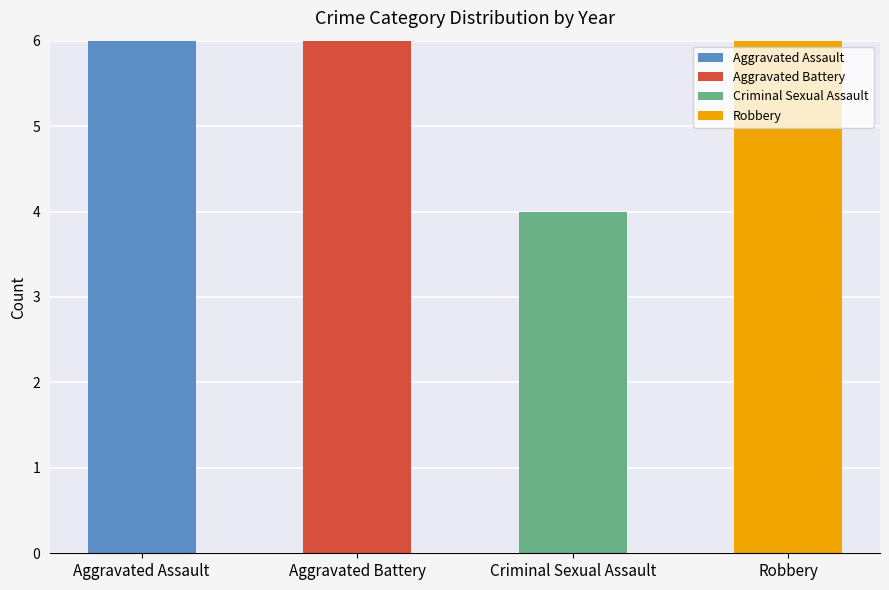

Which series has the largest range (max minus min)?

Robbery